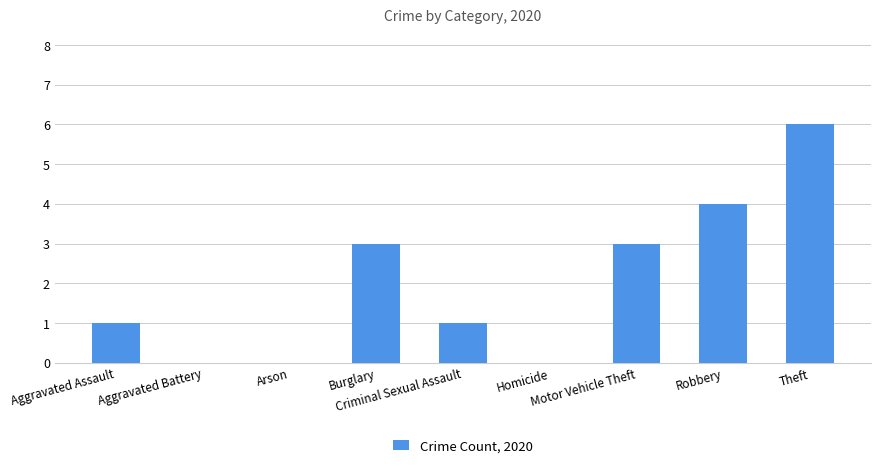

True or false: the data shows 4 at Burglary.

False